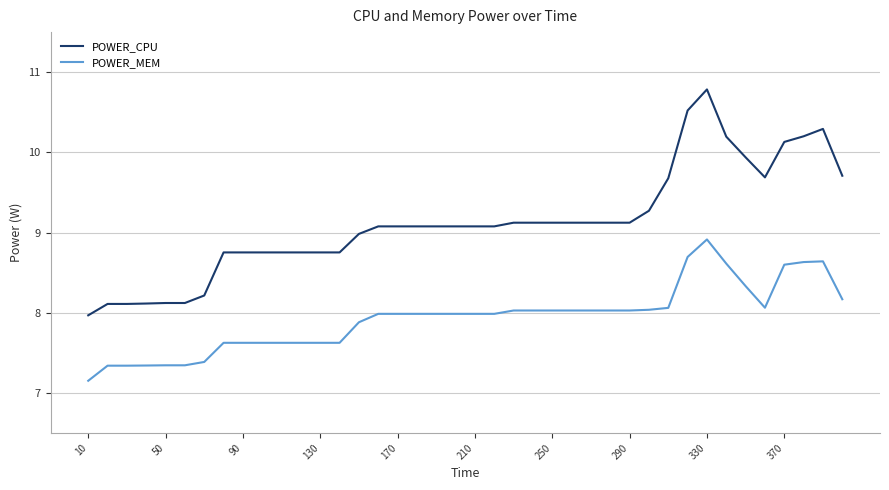

Does the chart display data point markers on the line(s)?

No